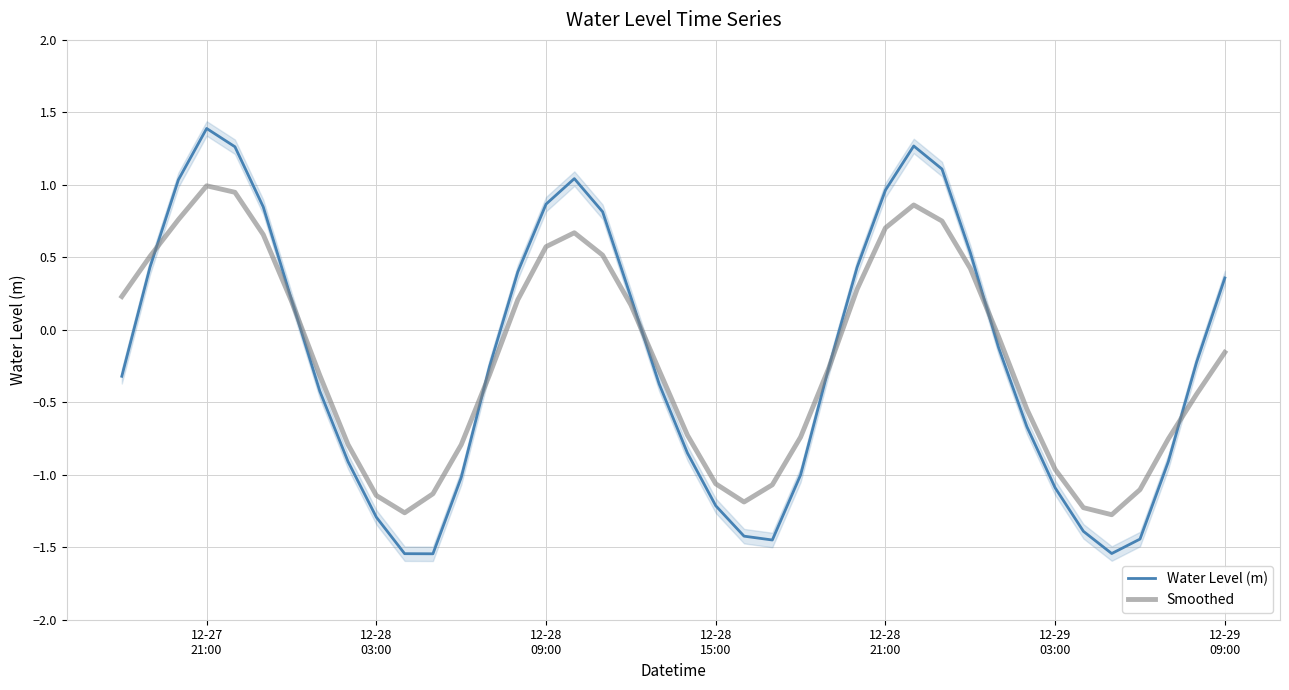

Is the value of Water Level (m) at 32 greater than the value of Smoothed at 13?

No